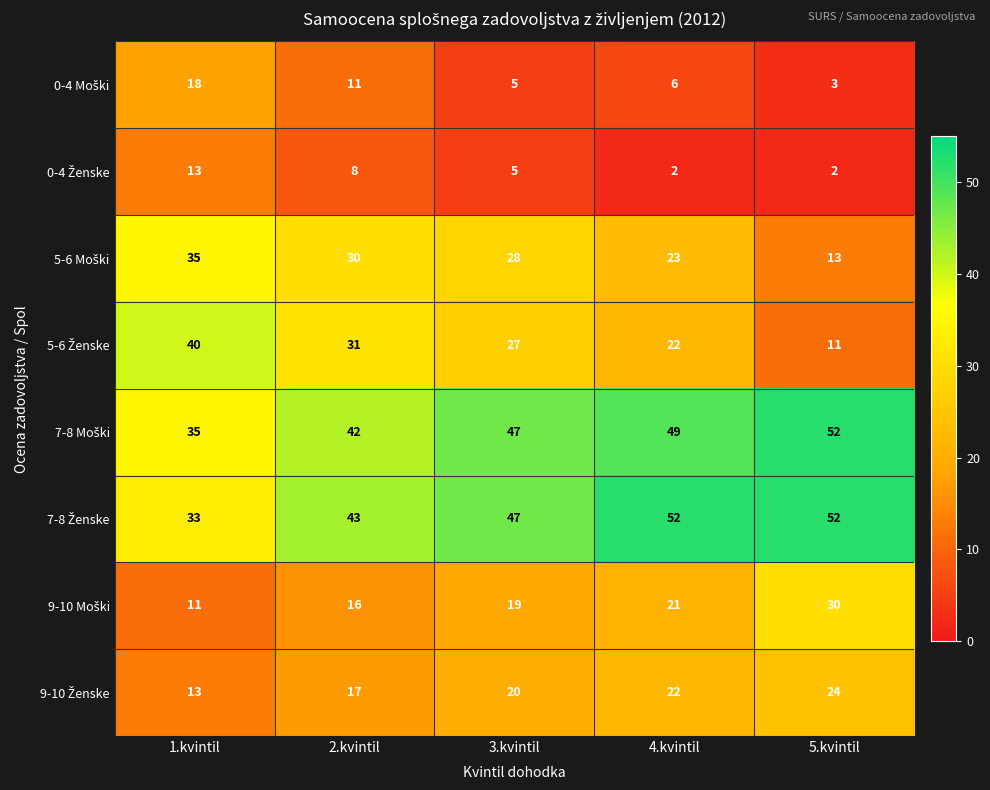

What is the difference between the highest and lowest values at 5.kvintil?

50